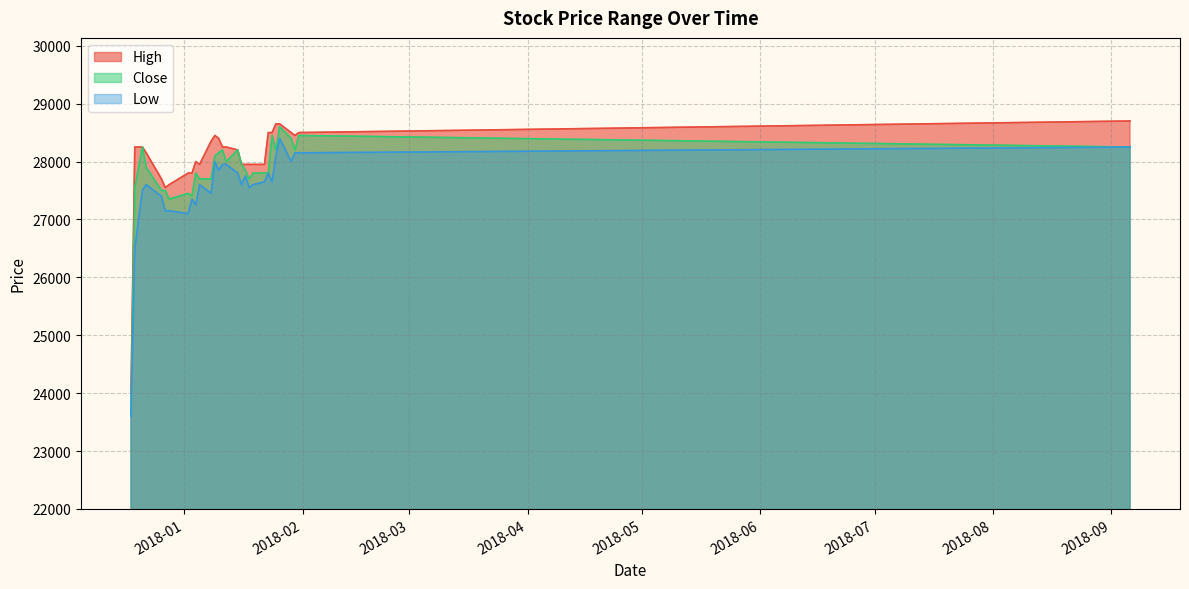

What is the maximum value for Low?

28400